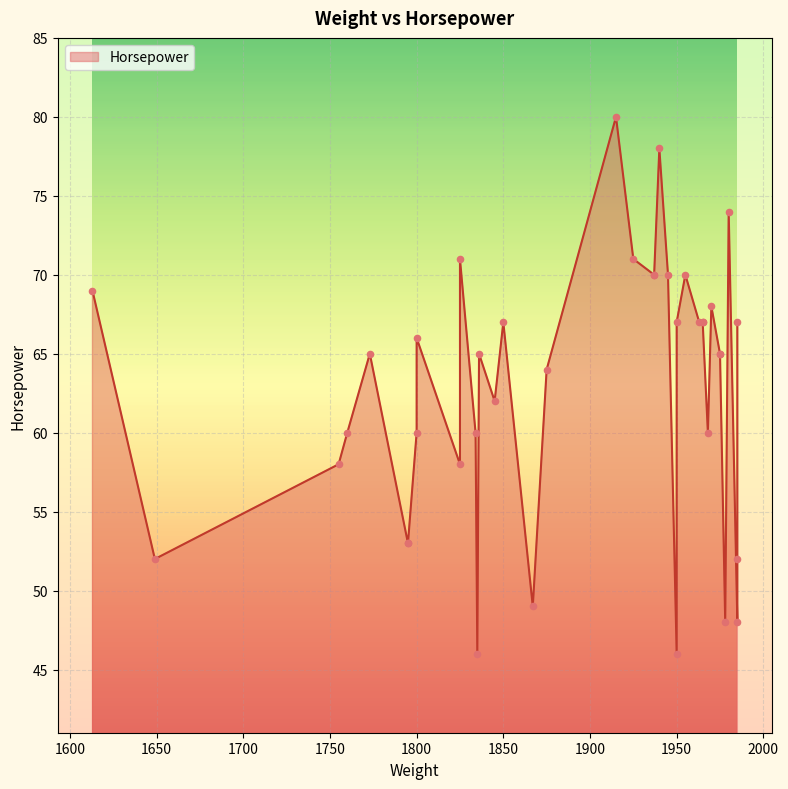

What is the ratio of the value at 1915 to the value at 1940?

1.0